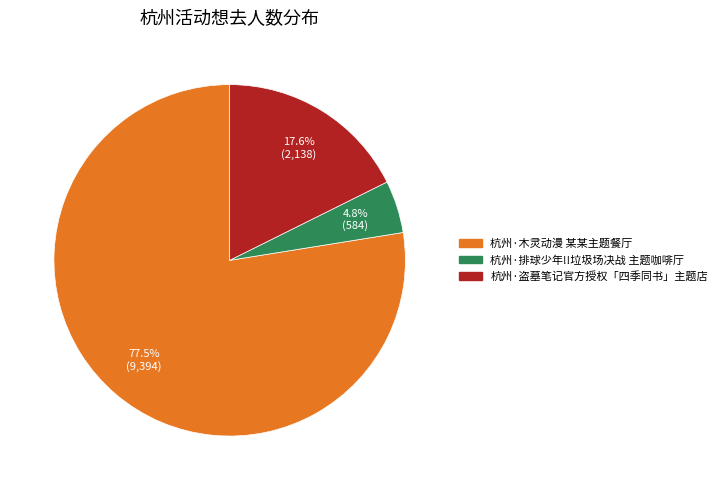

Combined, what portion of the pie is 杭州·木灵动漫 某某主题餐厅 and 杭州·排球少年!!垃圾场决战 主题咖啡厅?

82.4%